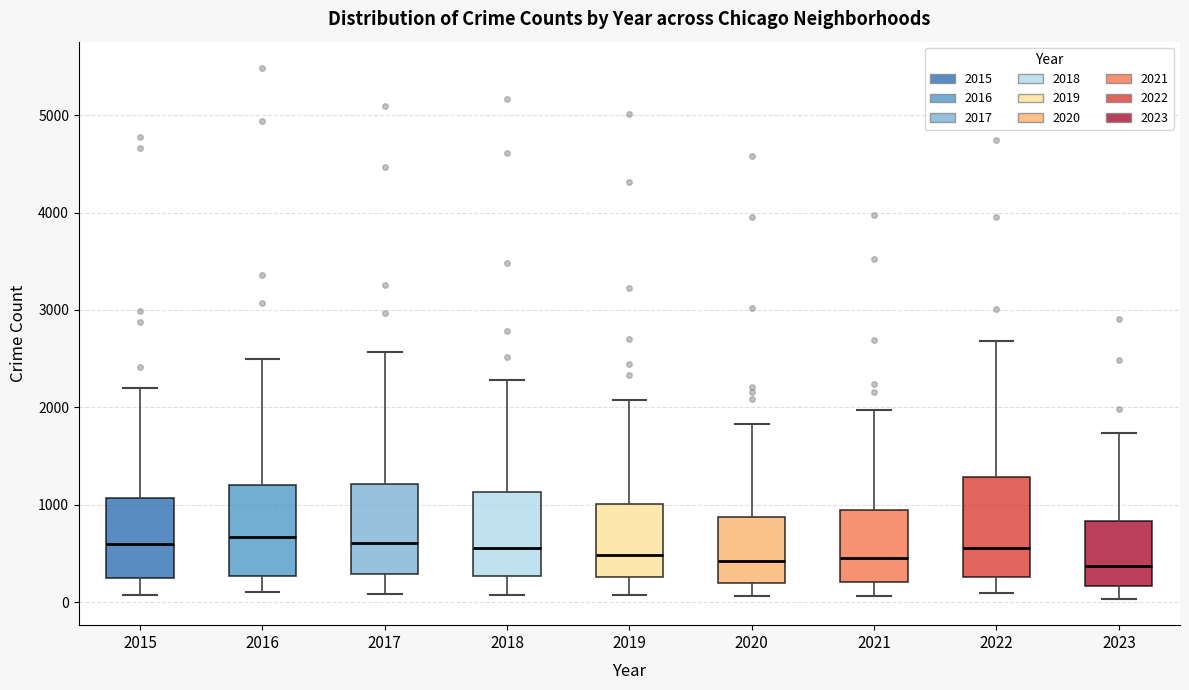

Where does the median line of the box at x = 2016 sit on the y-axis? The values are not printed on the chart, so give them approximately, as read against the axis.

700